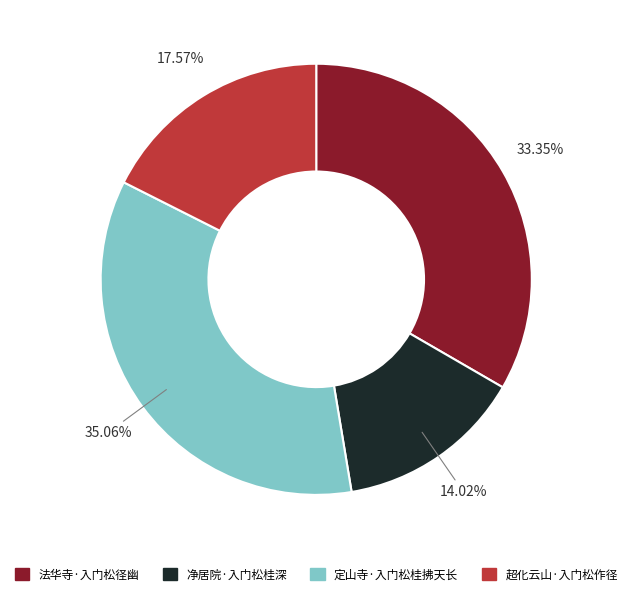

Is it true that 超化云山·入门松作径 is 18% of the pie?

True